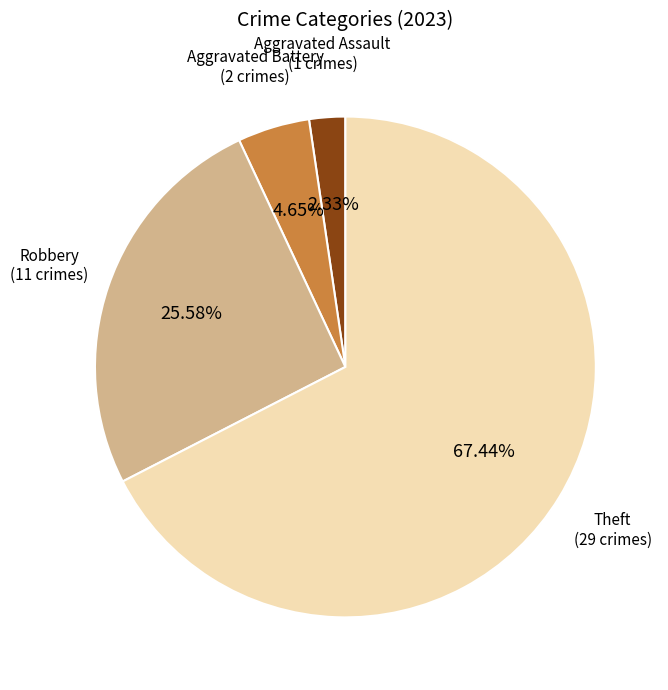

Rank the categories by value from lowest to highest.

Aggravated Assault, Aggravated Battery, Robbery, Theft